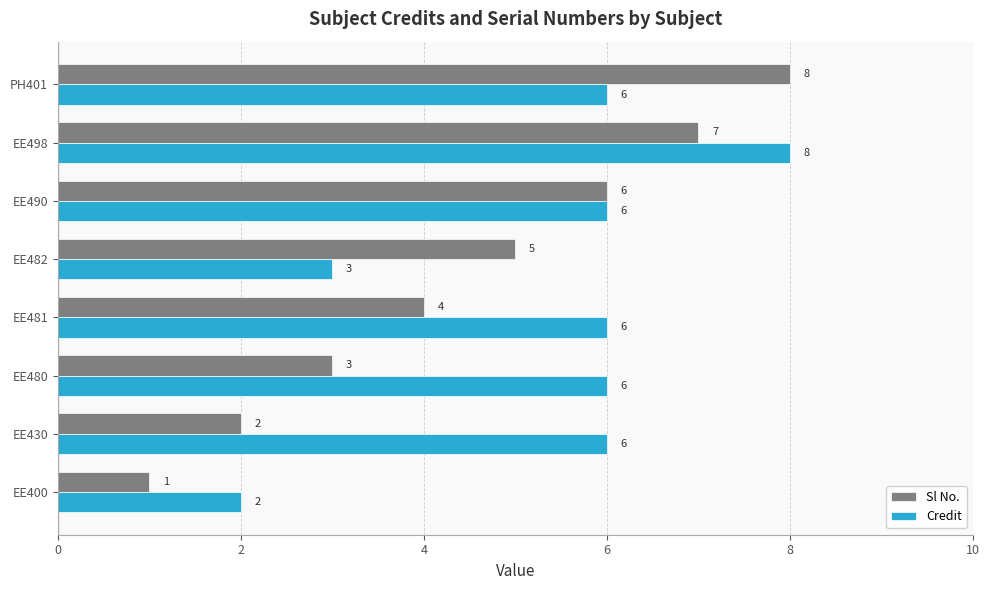

What is the minimum value shown in the chart?

1